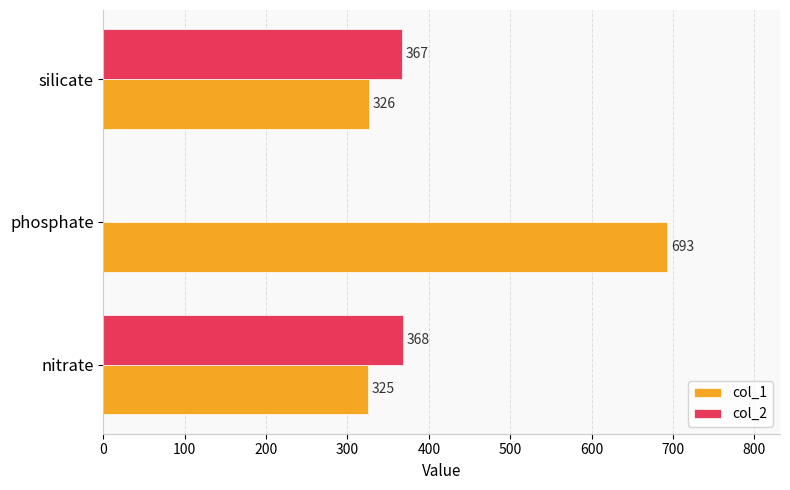

At which label is col_2 closest to 184?

silicate